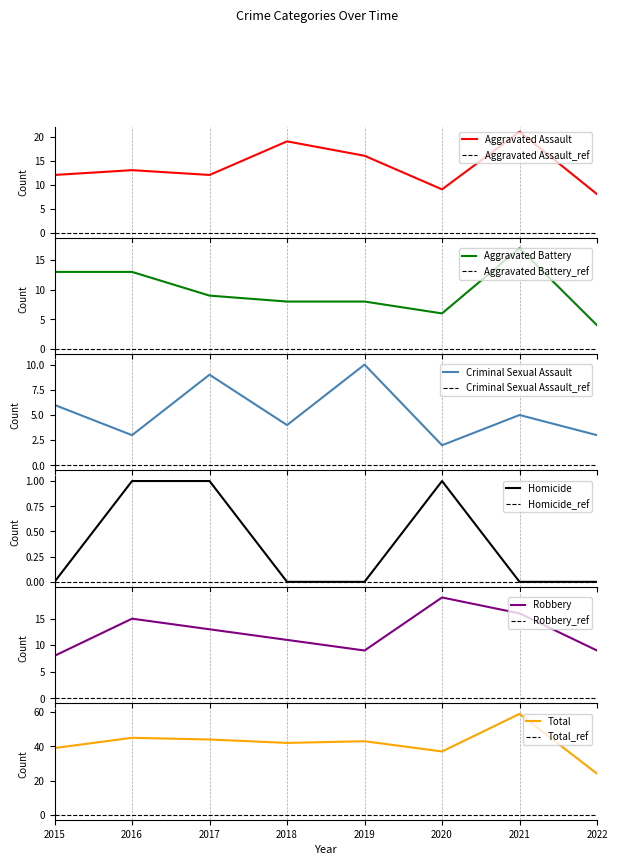

How many values in the Robbery series are below 13?

4